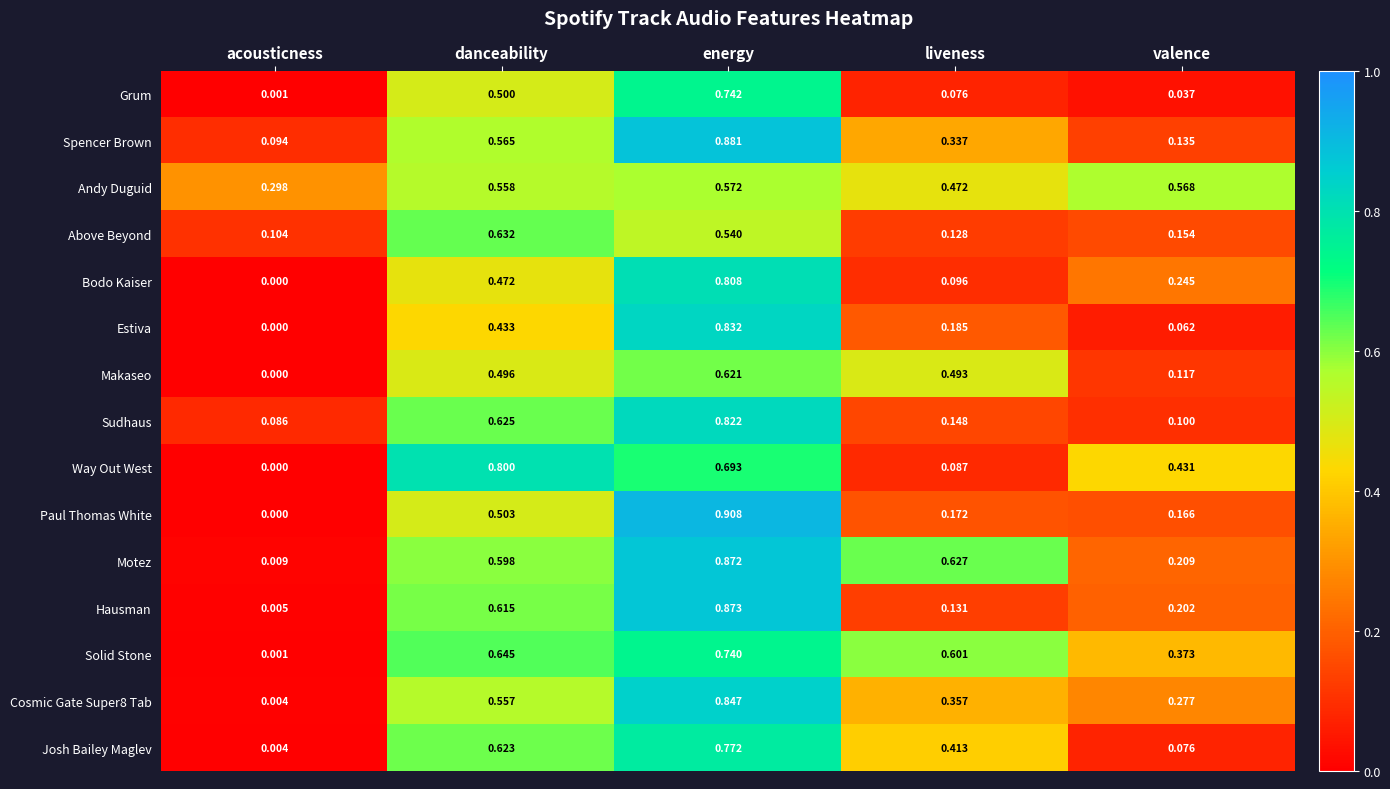

Which category has the highest value across all series?

energy